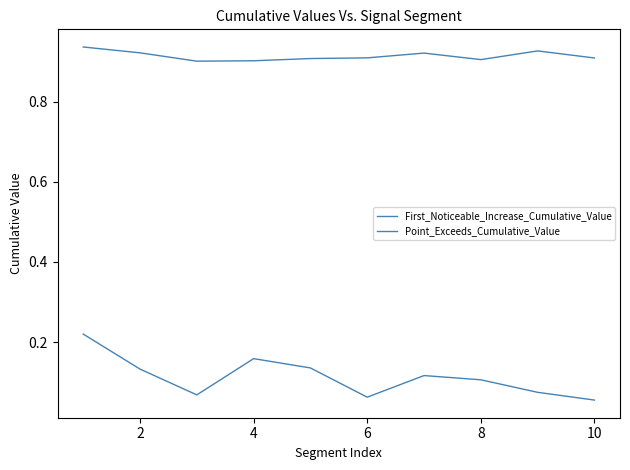

Is this an area chart (filled region under the line)?

No